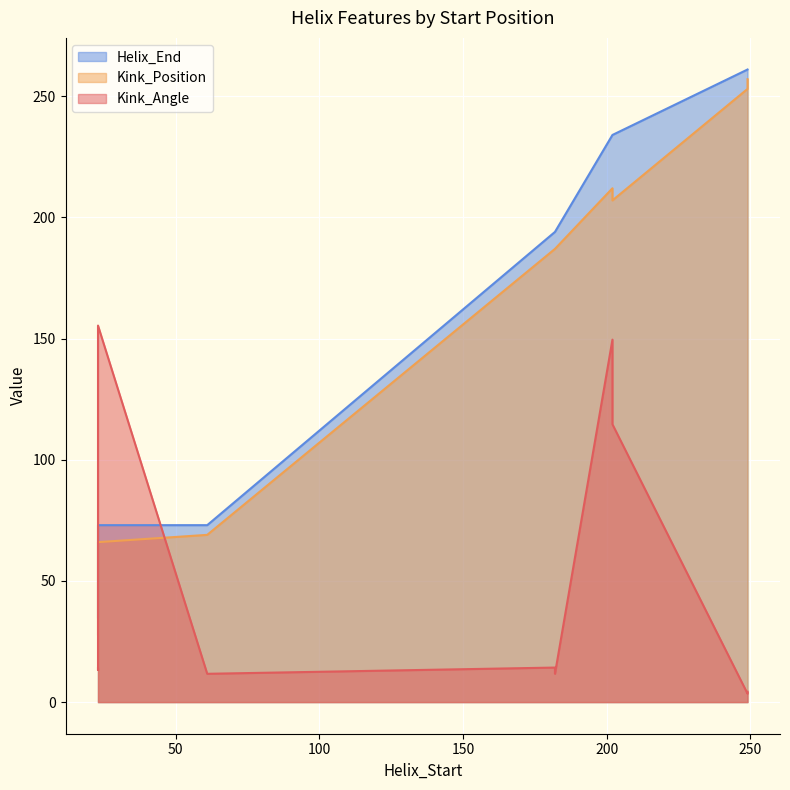

Is the value of Kink_Position at 23 greater than the value of Helix_End at 202?

No